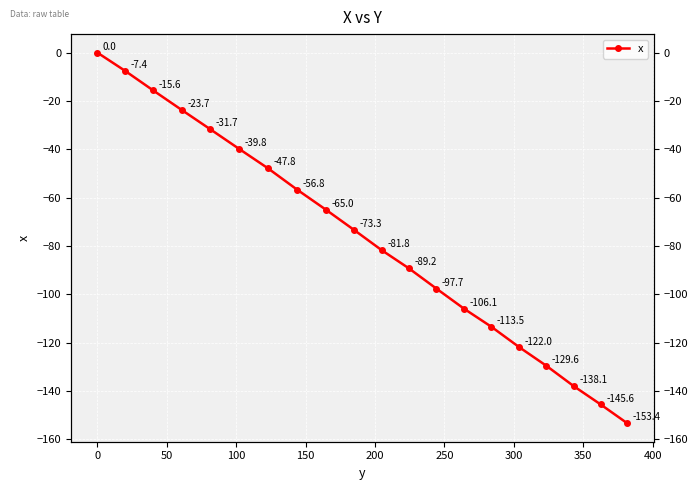

What is the sum of all values?

-1538.1